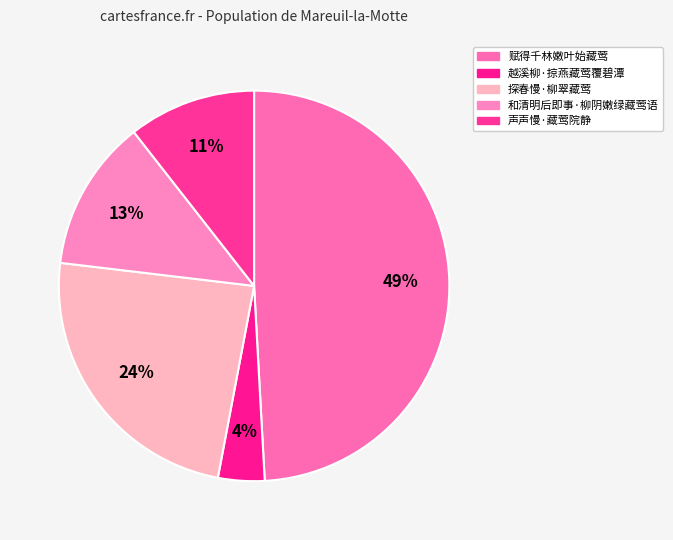

How many slices are in this pie chart?

5